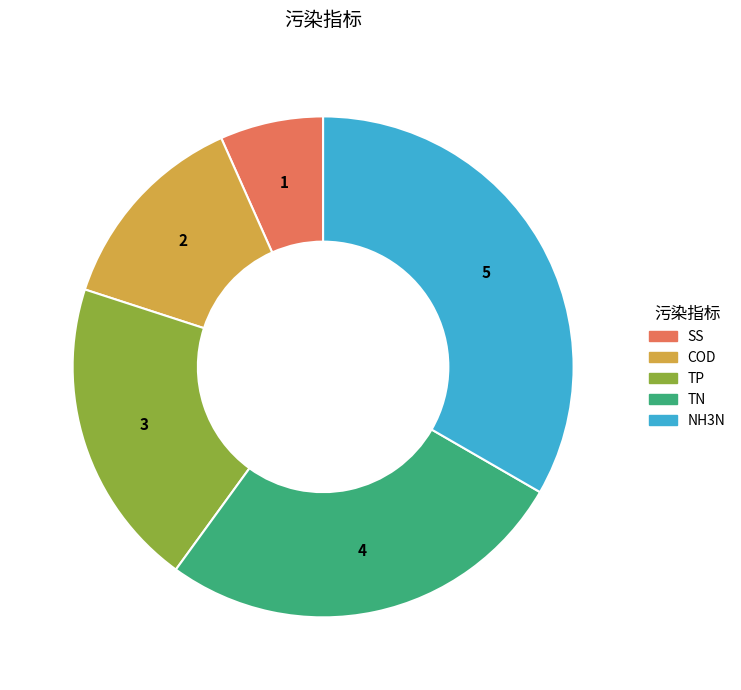

What is the ratio of the value at TN to the value at COD?

2.0